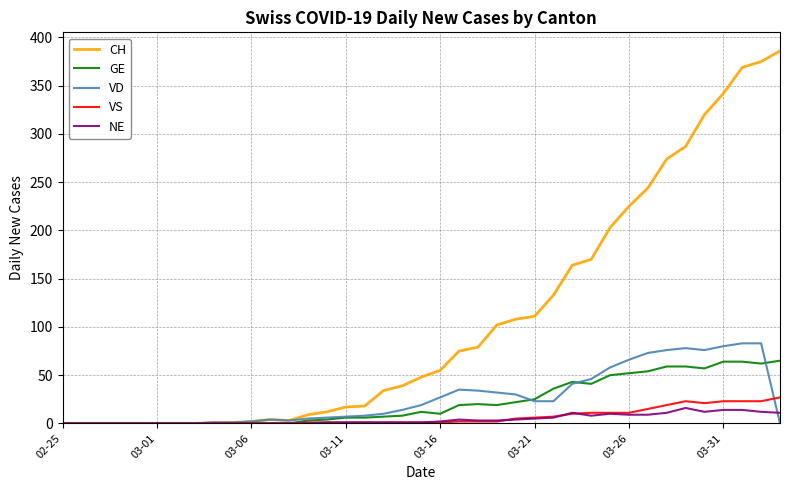

Which series has the widest spread of values?

CH